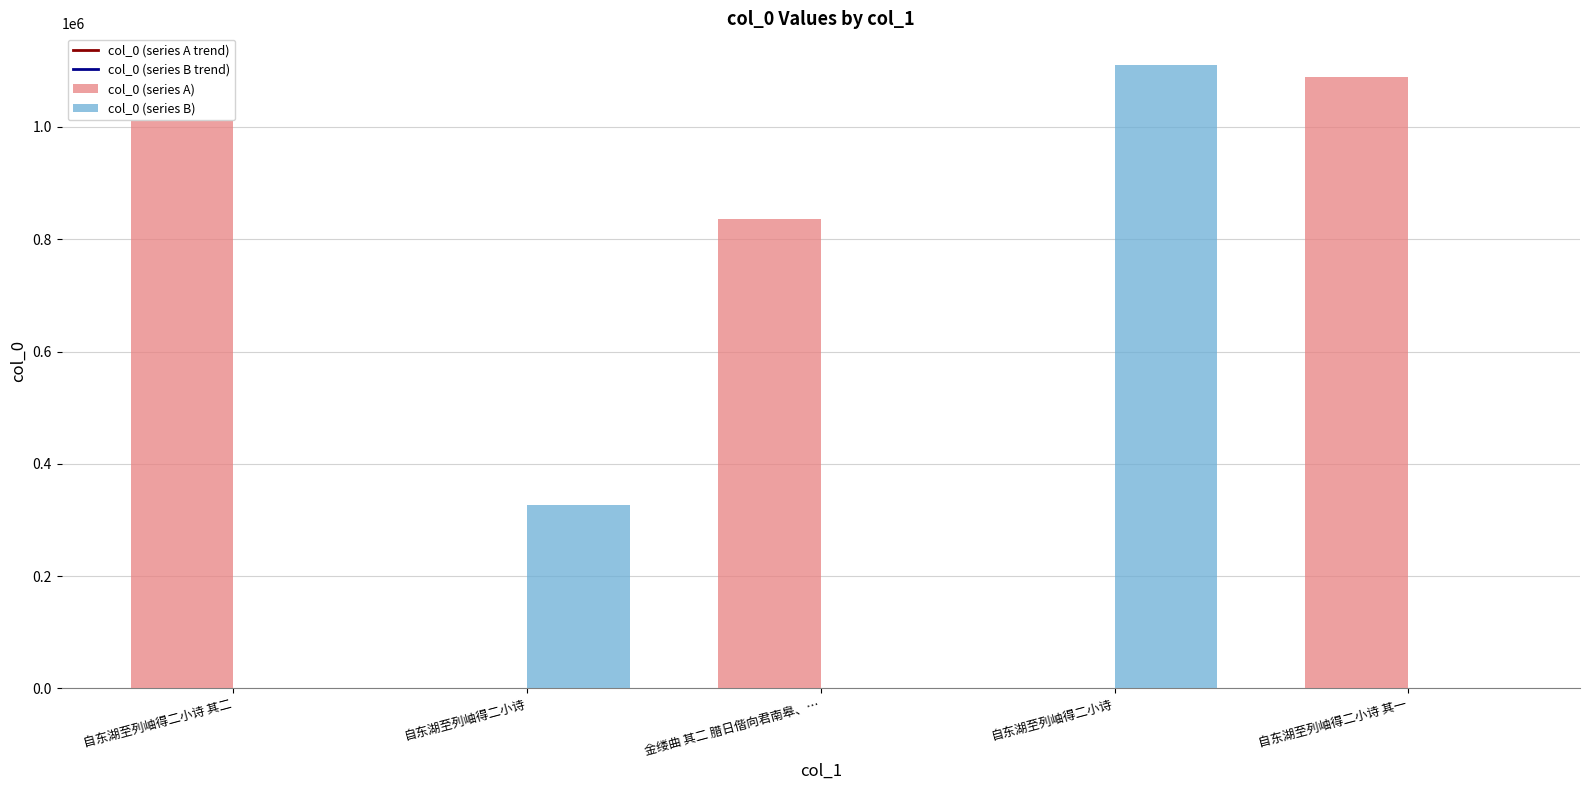

What is the label of the 3rd bar from the right?

金缕曲 其二 腊日偕向君南皋、…